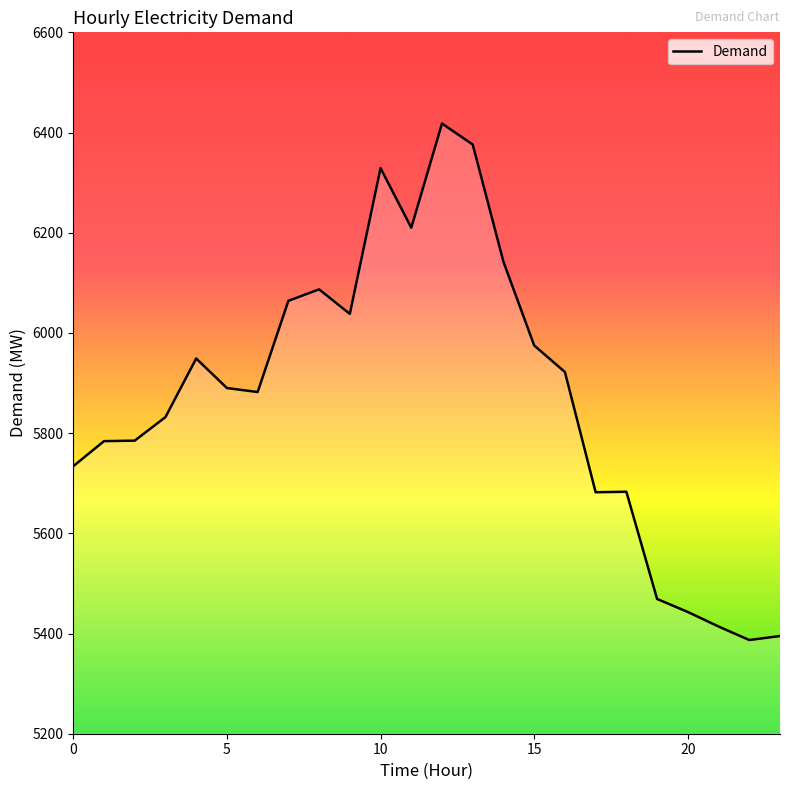

What is the difference between the maximum and minimum values?

1031